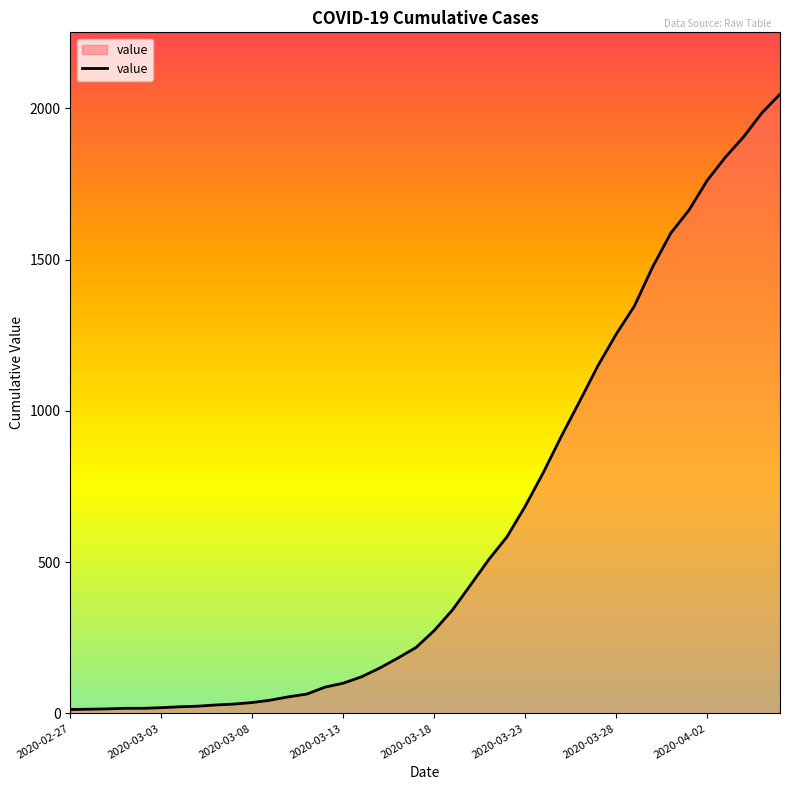

What is the greatest value displayed?

2047